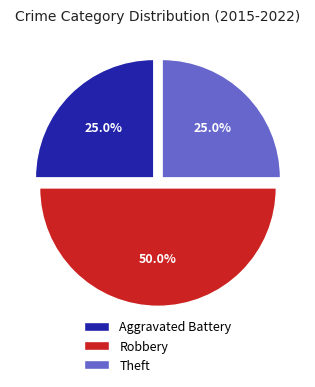

To the nearest percent, what is the combined percentage of Aggravated Battery and Theft?

50%